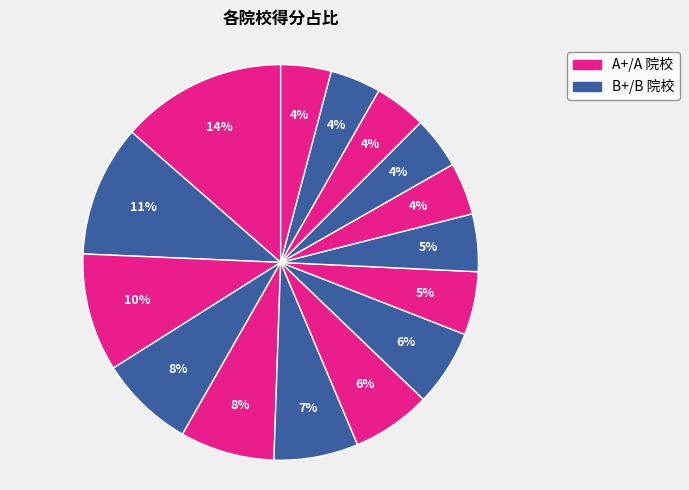

Count the number of slices in the pie.

15